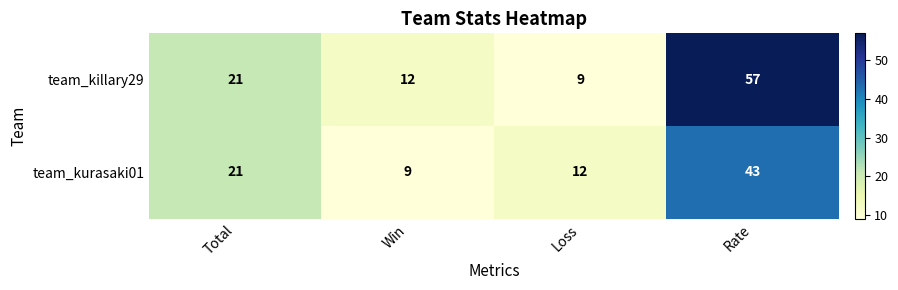

Count the number of categories in the chart.

4